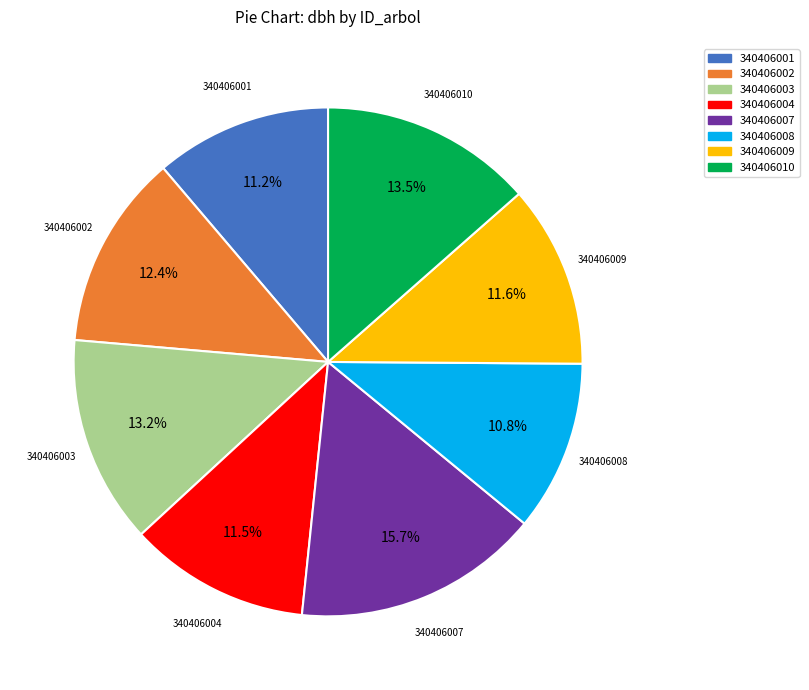

To the nearest percent, what is the average slice percentage?

12%